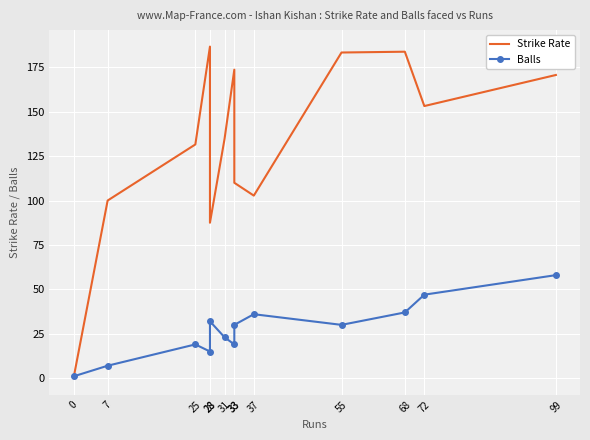

Reading left to right, what are all the values shown in this chart?

Strike Rate: 0.0	100.0	131.6	186.7	87.5	134.8	173.7	110.0	102.8	183.3	183.8	153.2	170.7
Balls: 1.0	7.0	19.0	15.0	32.0	23.0	19.0	30.0	36.0	30.0	37.0	47.0	58.0